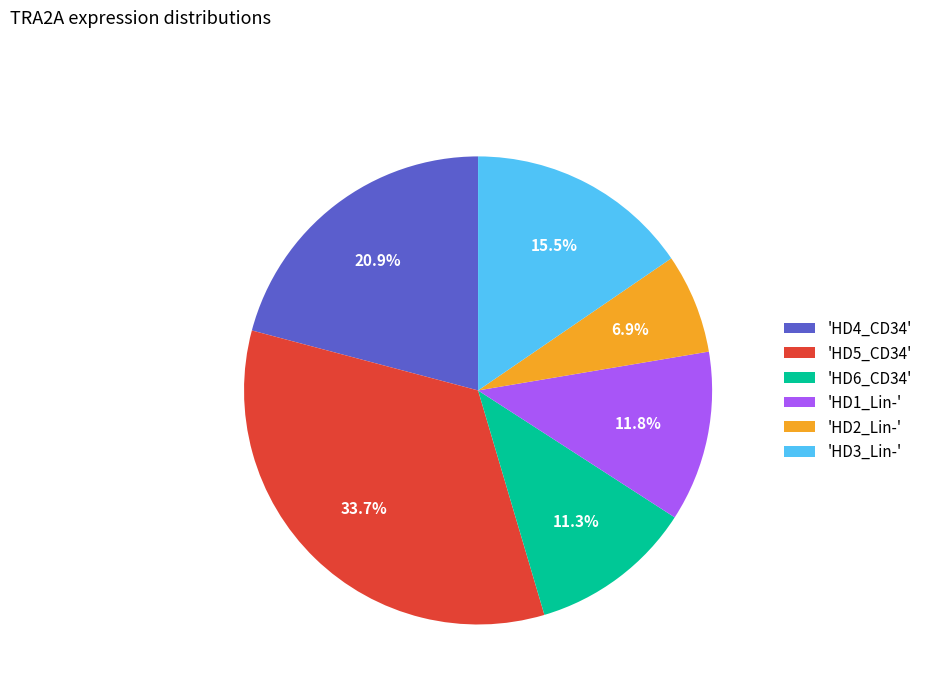

Which has a higher value, 'HD6_CD34' or 'HD2_Lin-'?

'HD6_CD34'